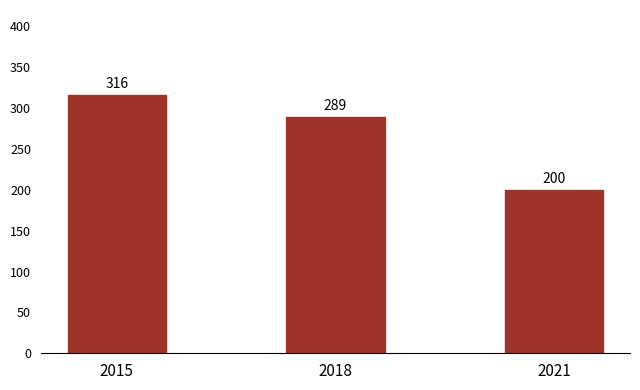

Count the values in the range 200 to 316.

3